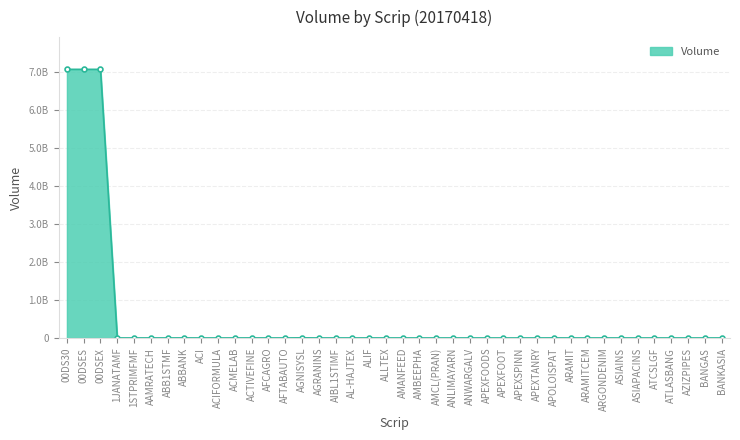

Reading left to right, transcribe all the data shown in this chart.

00DS30=7057133600	00DSES=7057133600	00DSEX=7057133600	1JANATAMF=560193	1STPRIMFMF=234891	AAMRATECH=1189147	ABB1STMF=527100	ABBANK=1471050	ACI=87113	ACIFORMULA=72995	ACMELAB=319545	ACTIVEFINE=1319301	AFCAGRO=600108	AFTABAUTO=154835	AGNISYSL=4474340	AGRANINS=7138	AIBL1STIMF=207875	AL-HAJTEX=103860	ALIF=1010207	ALLTEX=32300	AMANFEED=619835	AMBEEPHA=1782	AMCL(PRAN)=2050	ANLIMAYARN=154366	ANWARGALV=29240	APEXFOODS=12210	APEXFOOT=2948	APEXSPINN=3351	APEXTANRY=69131	APOLOISPAT=1692207	ARAMIT=791	ARAMITCEM=78656	ARGONDENIM=536830	ASIAINS=8618	ASIAPACINS=11631	ATCSLGF=8524	ATLASBANG=1887	AZIZPIPES=307	BANGAS=1243	BANKASIA=484669